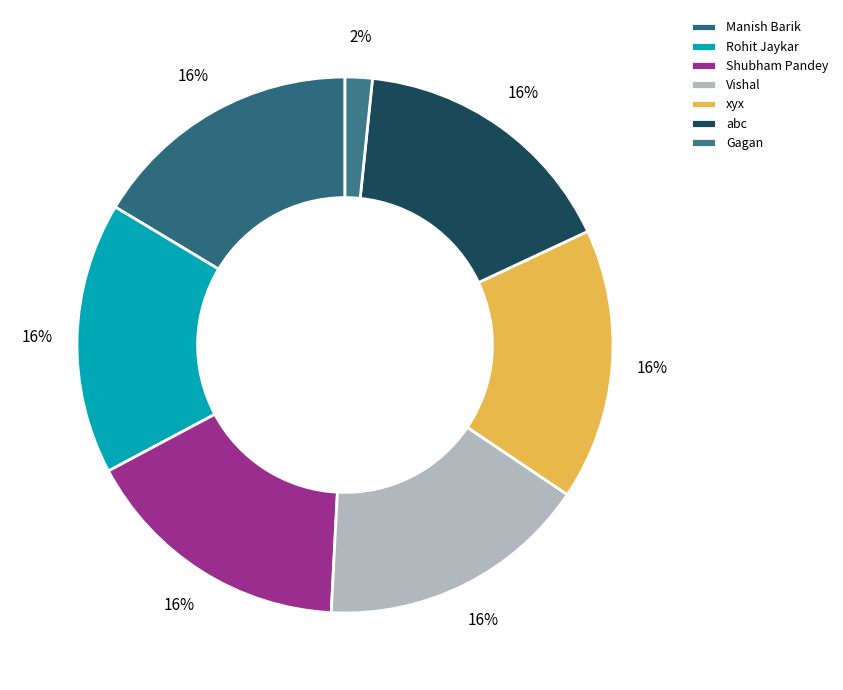

How many slices are in this pie chart?

7